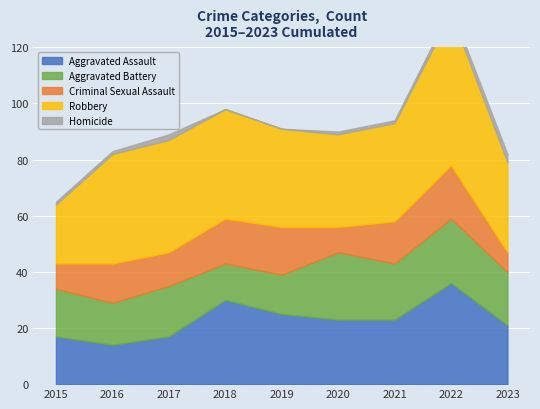

What is the difference between the maximum and minimum values in the Criminal Sexual Assault series?

12